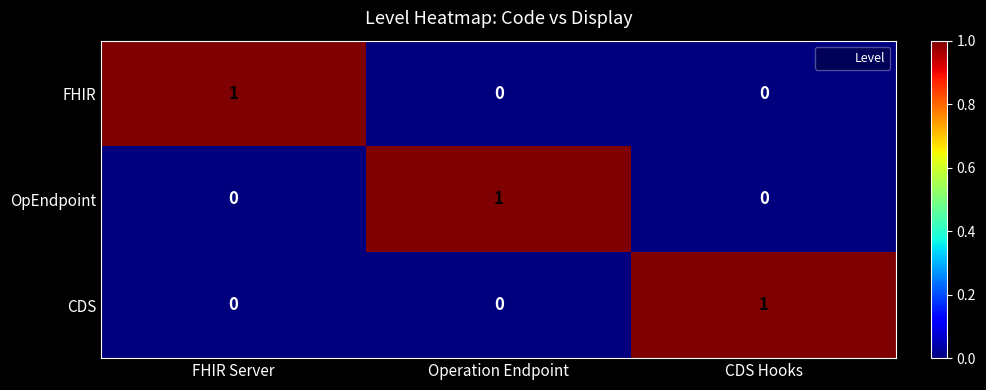

The OpEndpoint series shows 0 at FHIR Server. True or false?

True